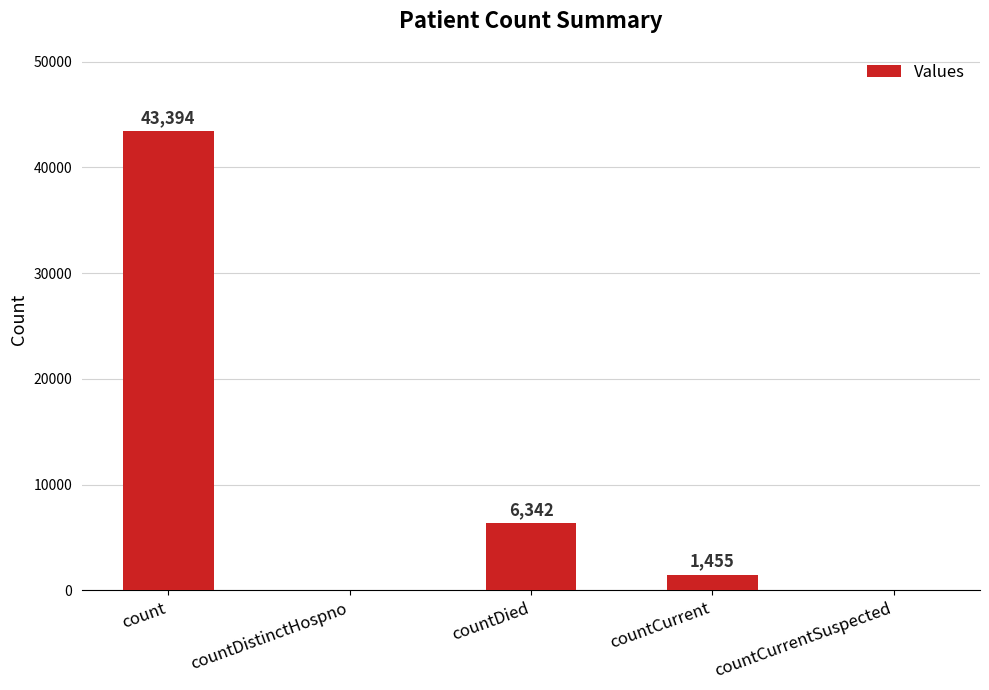

Reading left to right, transcribe all the data shown in this chart.

43394	0	6342	1455	0